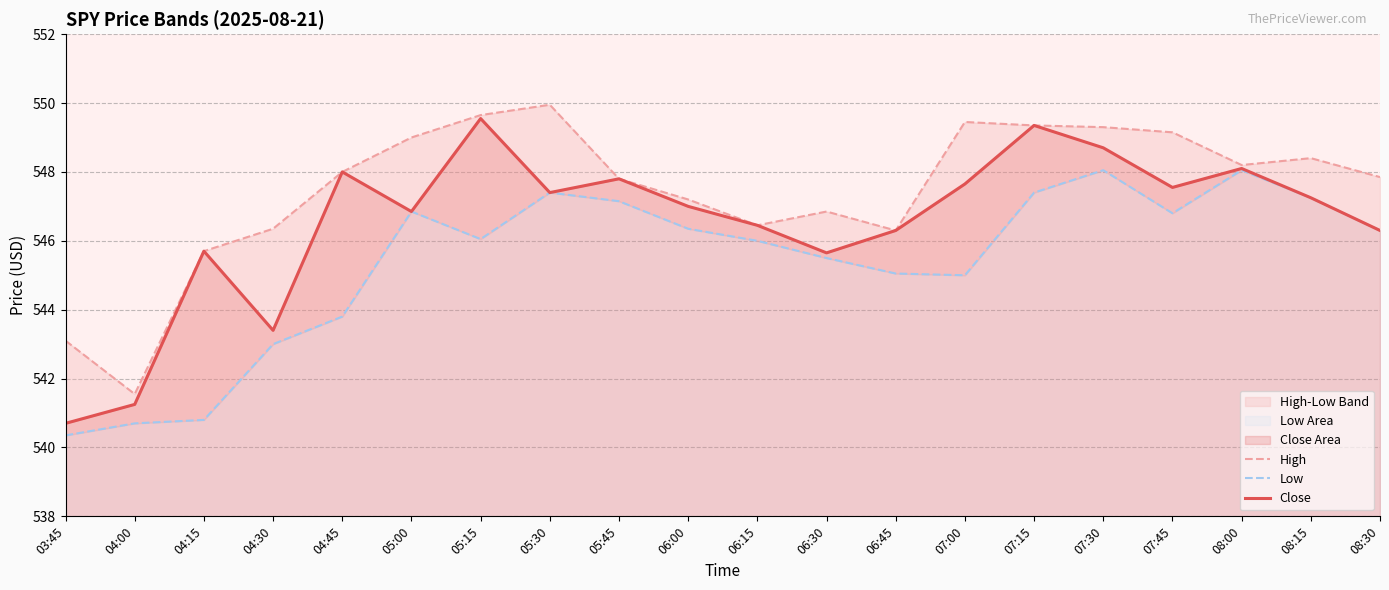

Is it true that High equals 958.2 at 03:45?

False